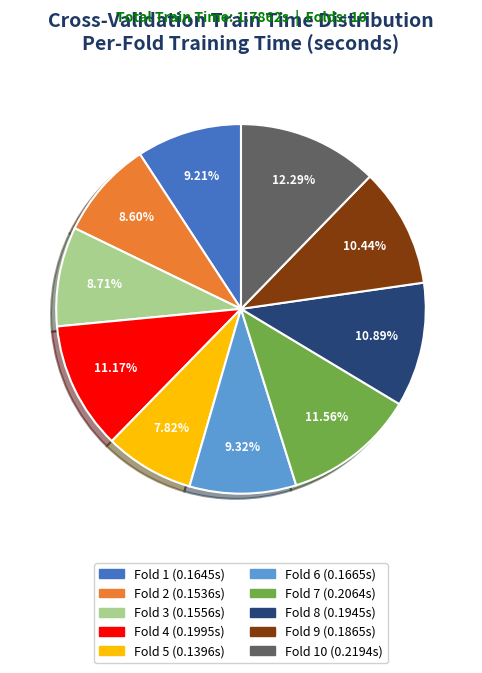

How many slices are in this pie chart?

10